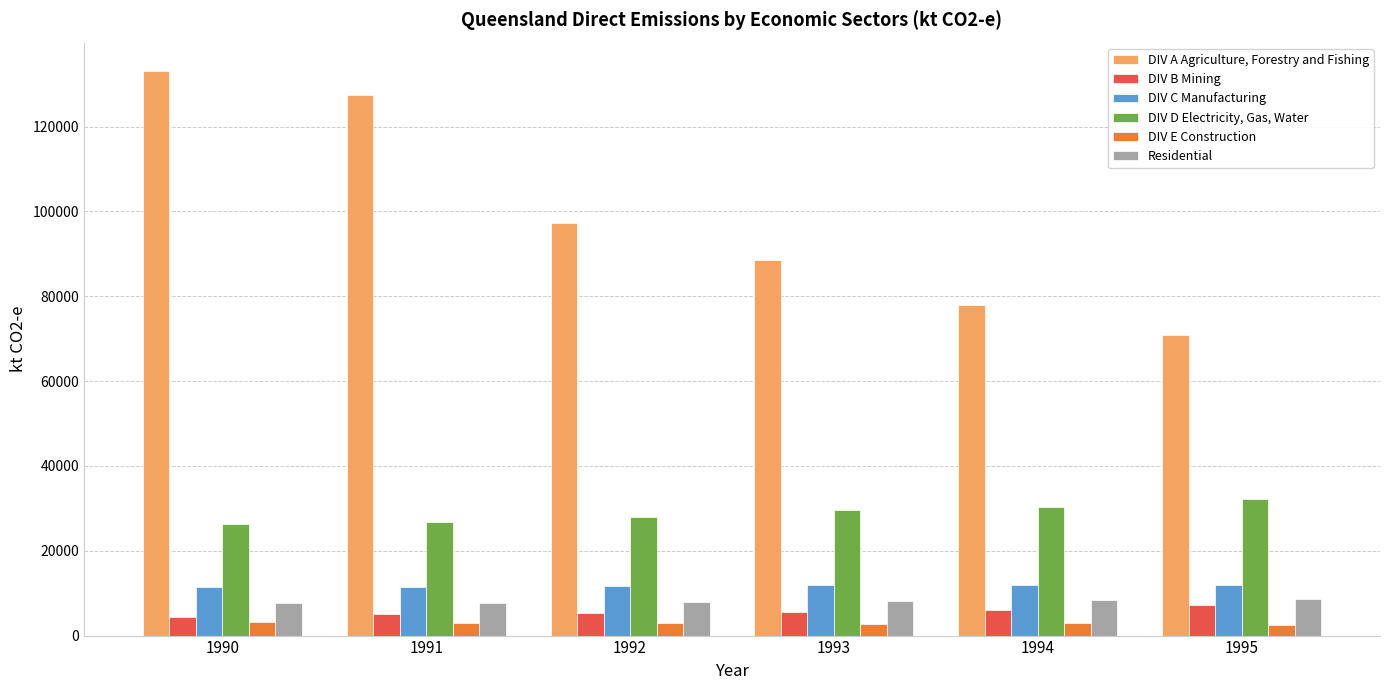

What is the maximum value for Residential?

8577.3